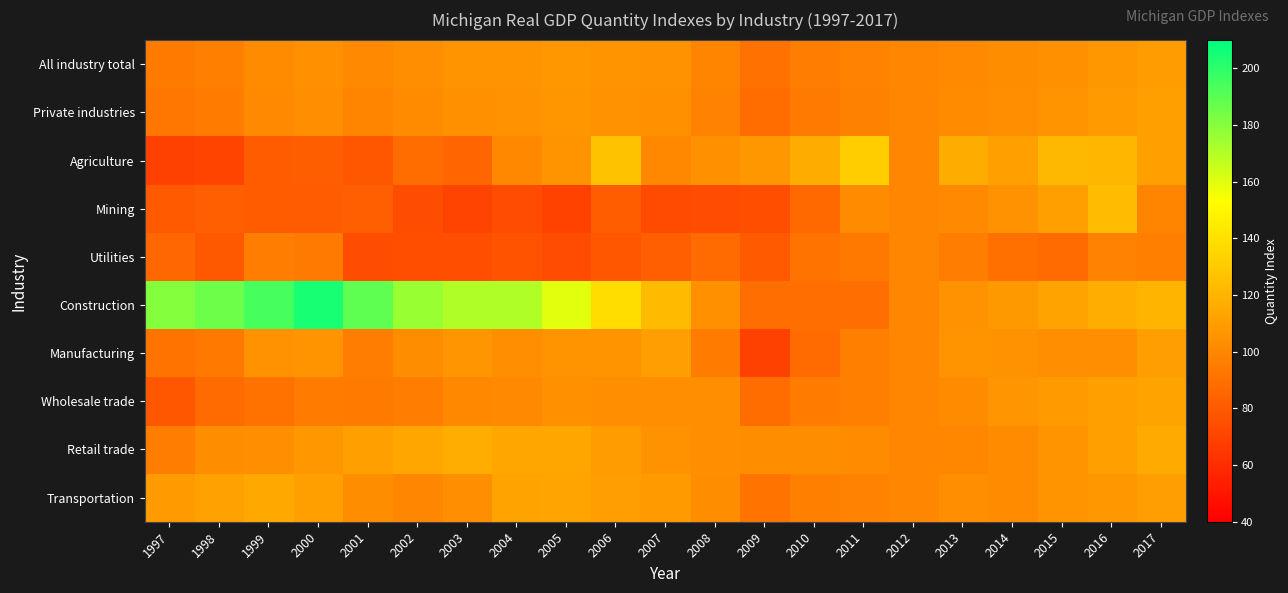

What is the difference between the highest and lowest values at 1997?

111.1